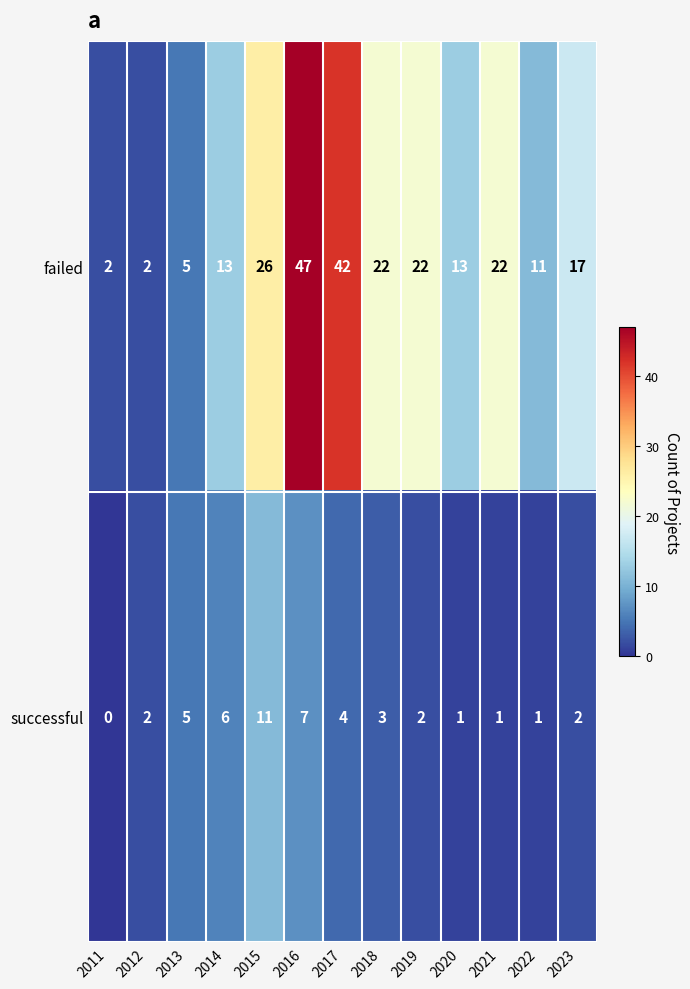

True or false: failed has a value of 9 at 2015.

False